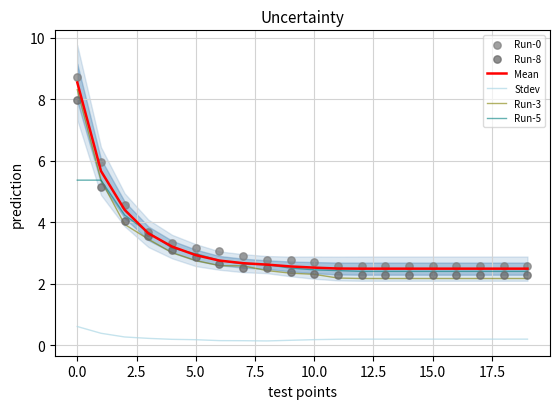

What are all the series names shown in the legend?

Mean, Stdev, Run-3, Run-5, Run-0, Run-8